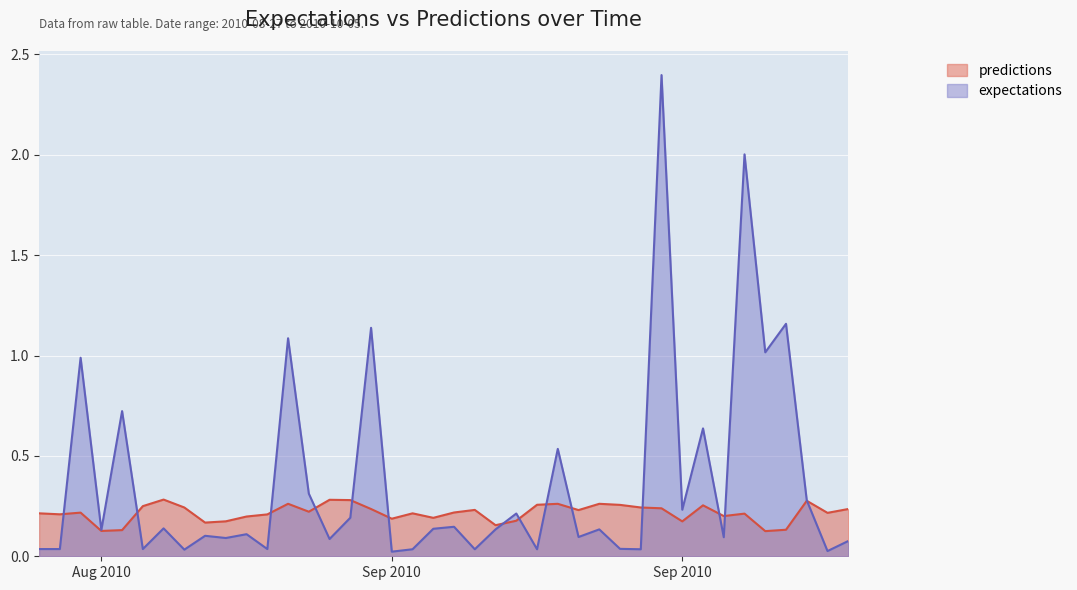

Is the value of predictions at 2010-9-27 greater than the value of expectations at 2010-9-2?

Yes